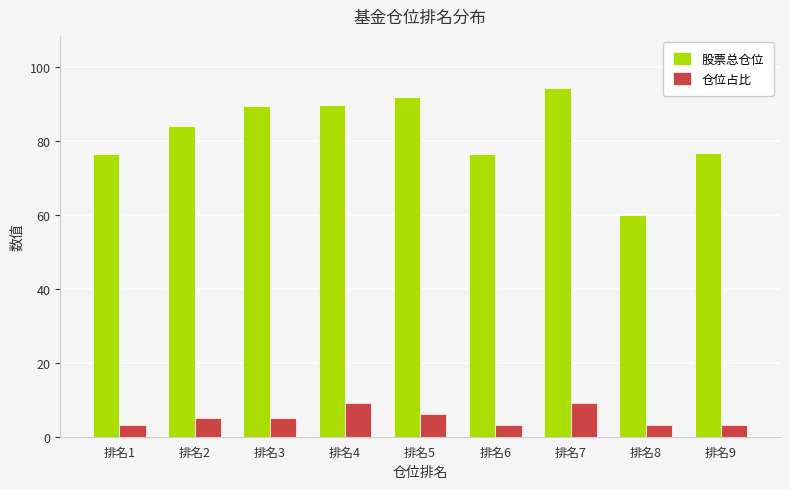

What is the value of the 仓位占比 bar at the 2nd from the left?

5.0